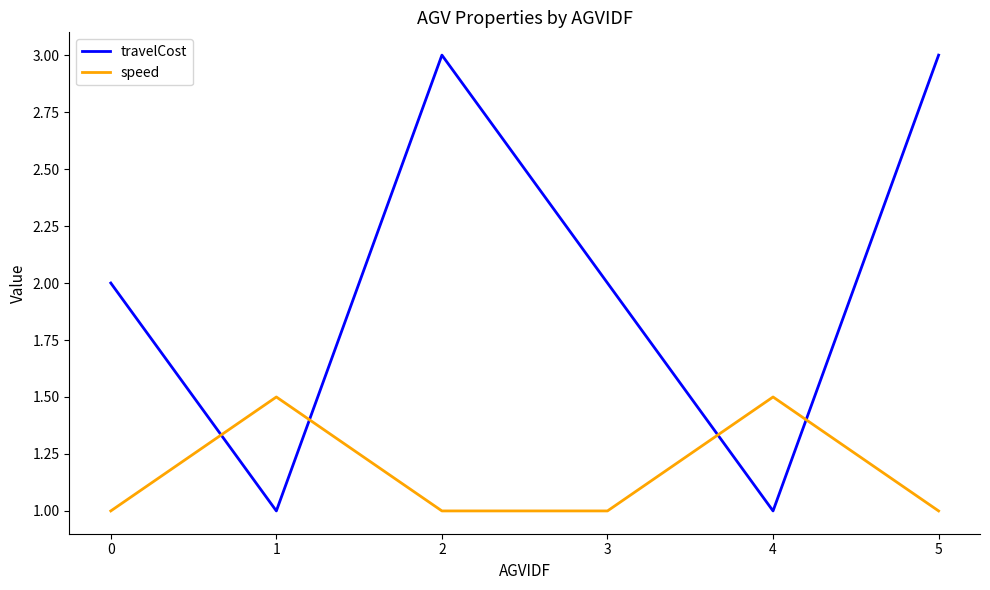

What are all the series names shown in the legend?

travelCost, speed